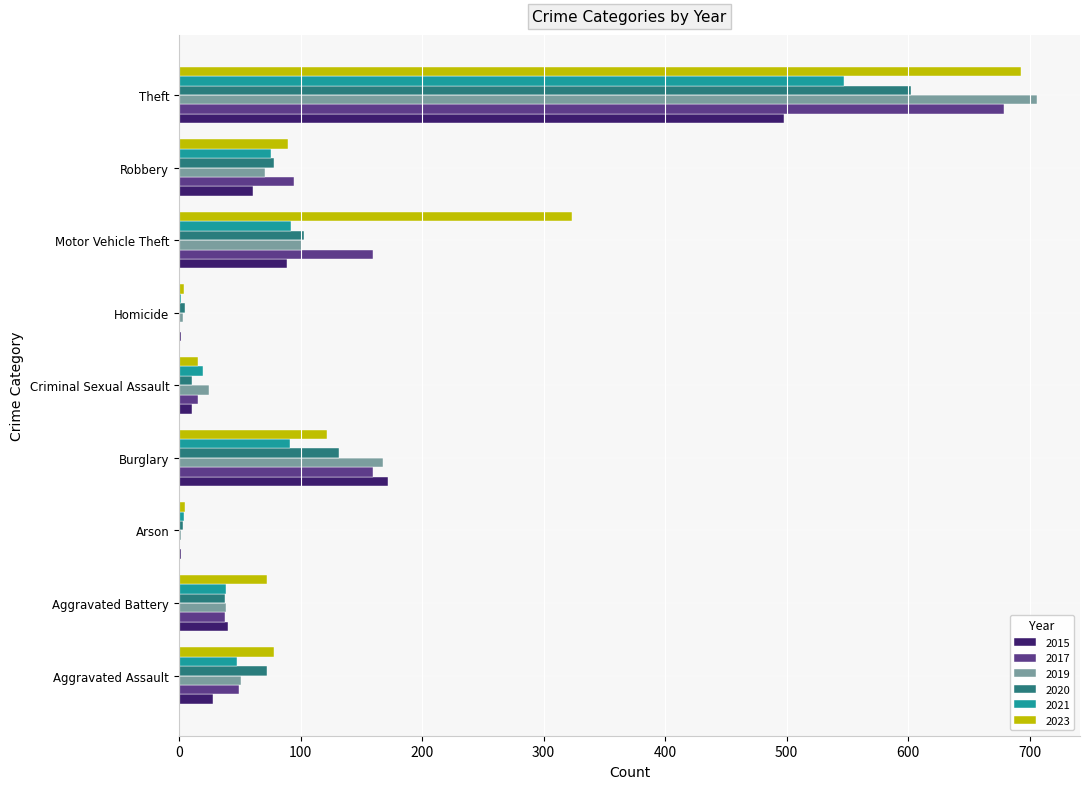

Is the value of 2023 at Criminal Sexual Assault greater than the value of 2015 at Arson?

Yes